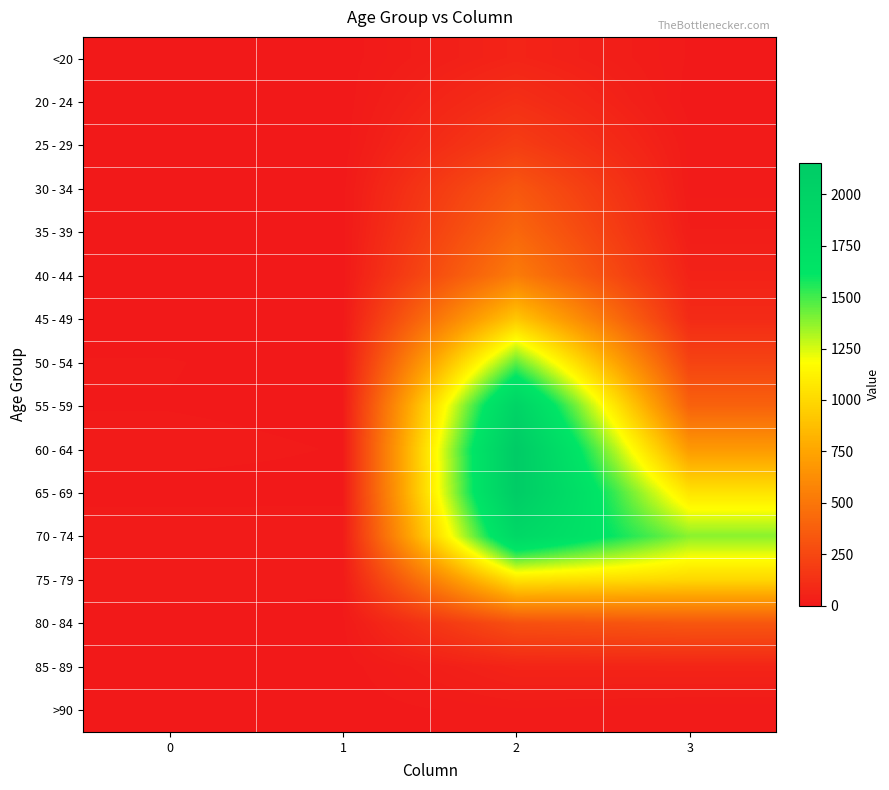

Reading right to left, extract all data points from this chart.

<20: 3=7	2=62	1=1	0=0
20 - 24: 3=2	2=121	1=0	0=1
25 - 29: 3=13	2=196	1=0	0=0
30 - 34: 3=14	2=333	1=2	0=0
35 - 39: 3=26	2=420	1=1	0=2
40 - 44: 3=53	2=530	1=1	0=0
45 - 49: 3=97	2=915	1=1	0=2
50 - 54: 3=227	2=1450	1=3	0=9
55 - 59: 3=392	2=1965	1=6	0=8
60 - 64: 3=689	2=2151	1=8	0=11
65 - 69: 3=1057	2=2130	1=6	0=6
70 - 74: 3=1381	2=1882	1=14	0=13
75 - 79: 3=993	2=1053	1=12	0=10
80 - 84: 3=333	2=296	1=4	0=7
85 - 89: 3=64	2=62	1=1	0=3
>90: 3=9	2=15	1=0	0=0